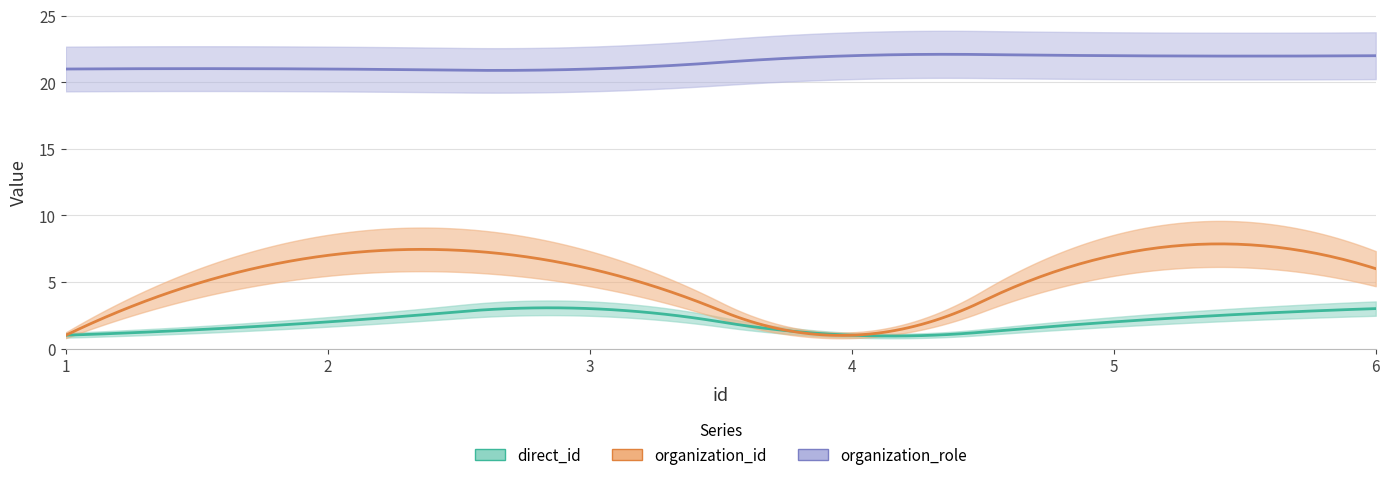

Rank the categories by organization_role value from lowest to highest.

1, 2, 3, 4, 5, 6